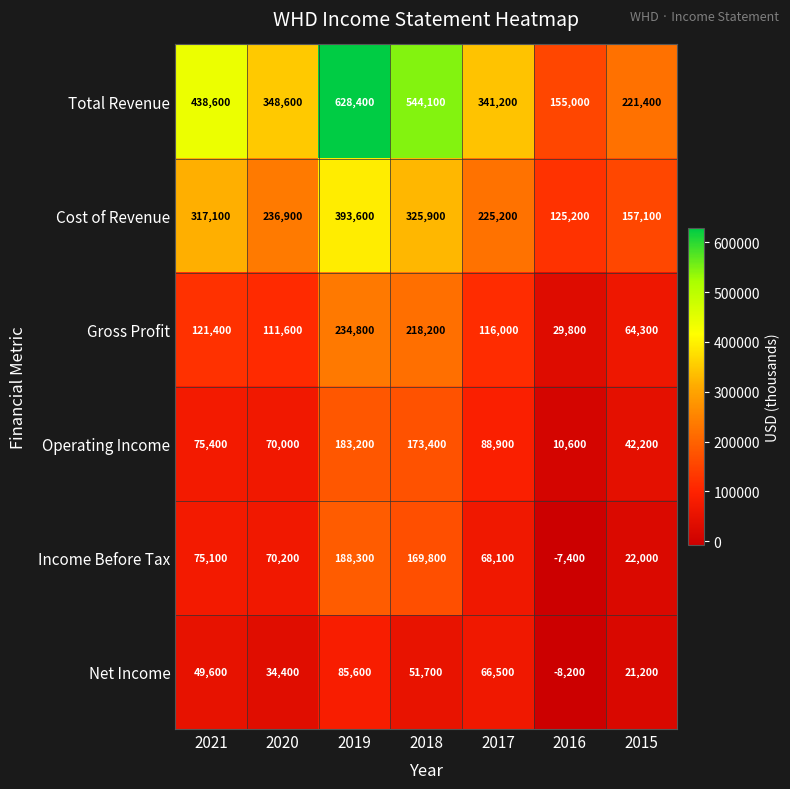

Which category has the lowest value in the Cost of Revenue series?

2016